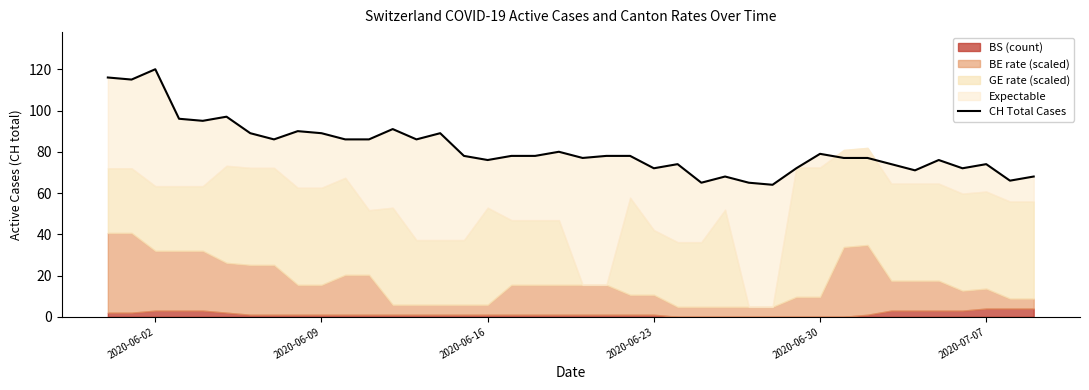

Does the chart display data point markers on the line(s)?

No